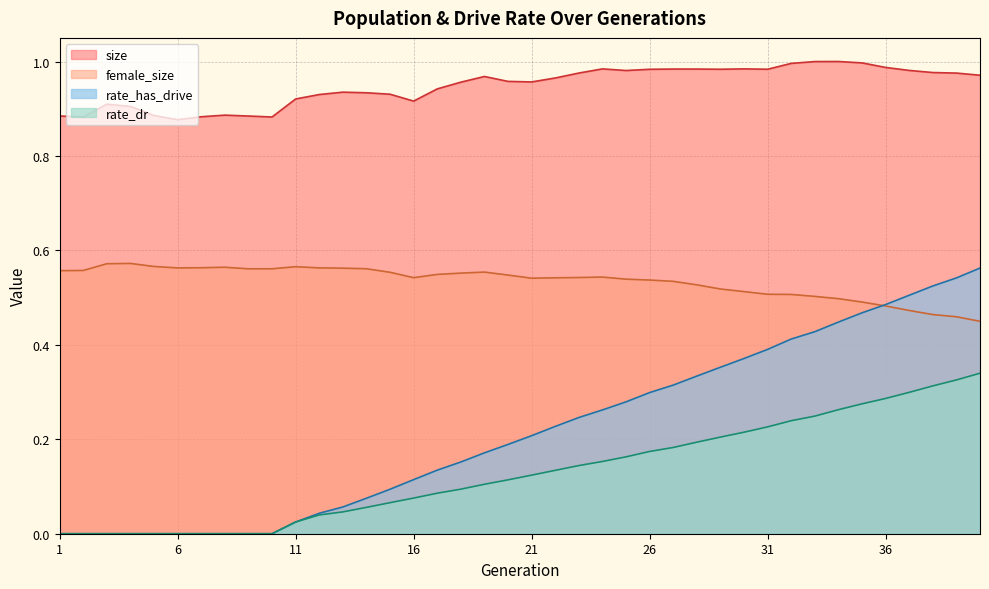

What is the maximum value shown in the chart?

1.0